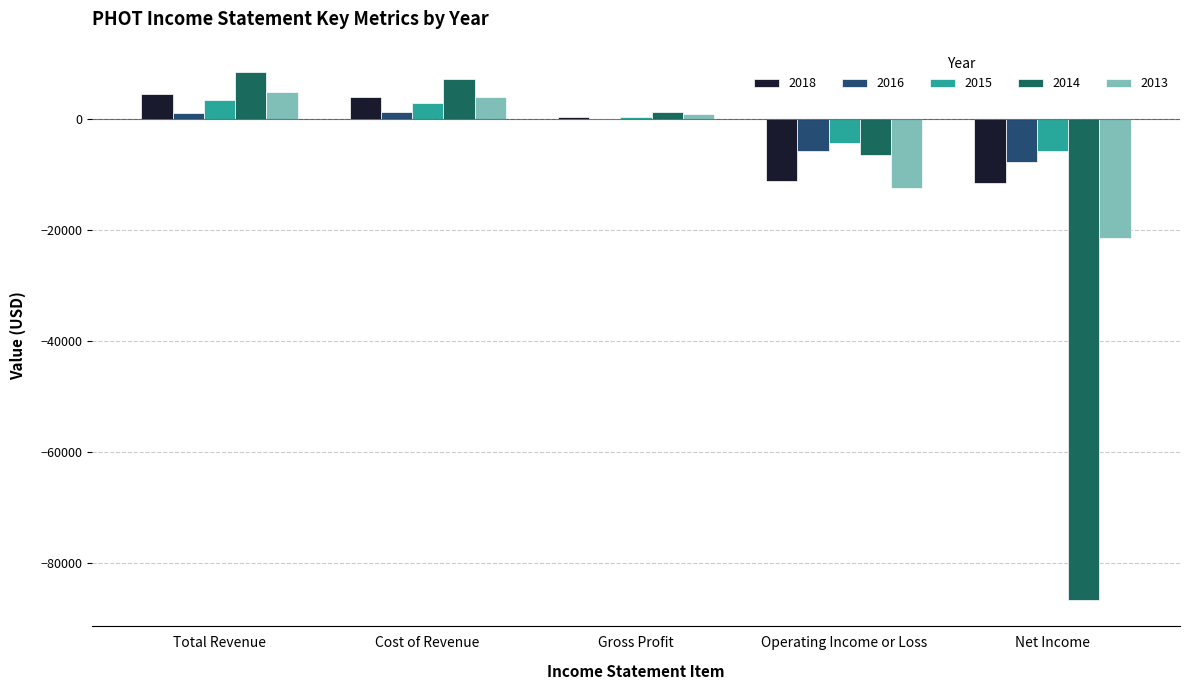

What is the greatest value displayed?

8500